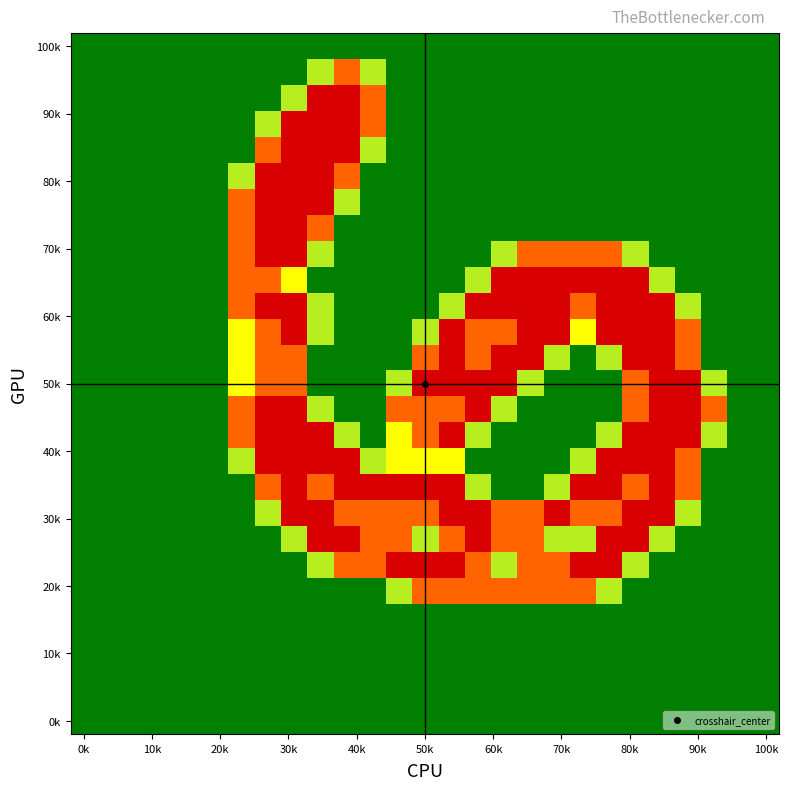

How many series are shown in this chart?

27